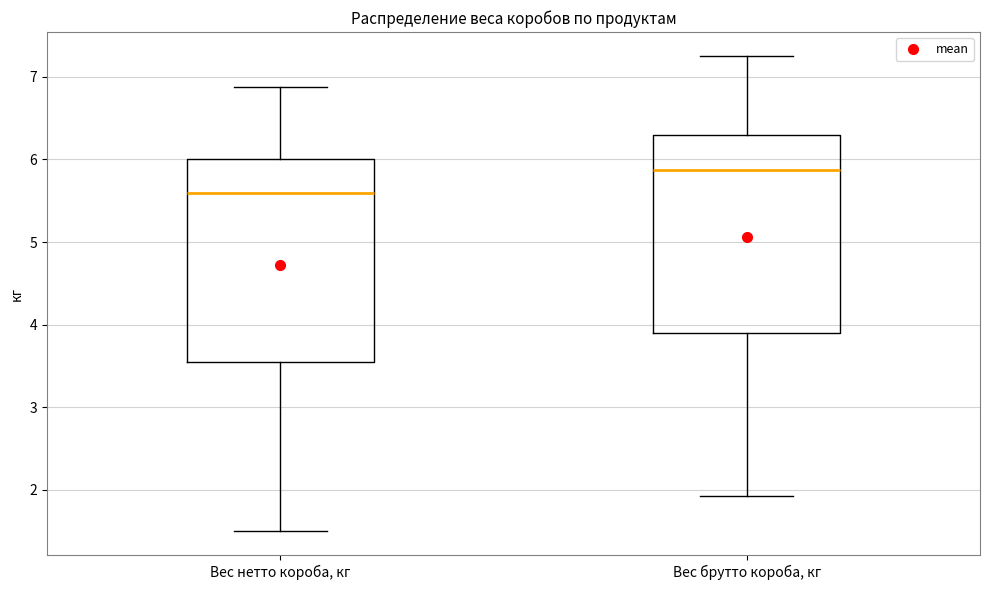

Reading left to right, read every box against the y-axis: the position of its median line, the range the box covers, and the ends of its whiskers. The values are not printed on the chart, so give them approximately, as read against the axis.

Вес нетто короба, кг: median 5.6, box 3.6 to 6.0, whiskers 1.5 to 6.9
Вес брутто короба, кг: median 5.9, box 3.9 to 6.3, whiskers 1.9 to 7.3